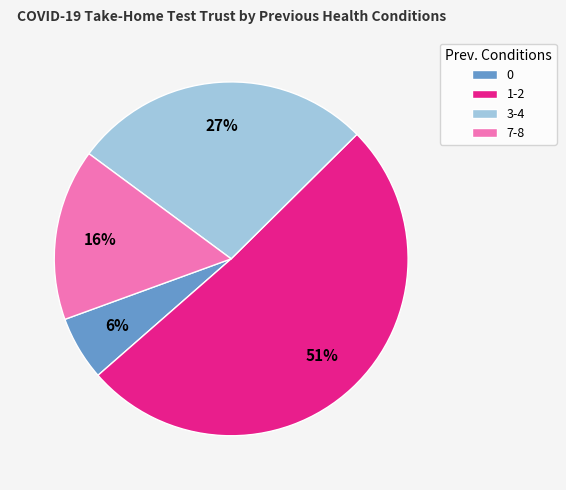

Which category has the biggest portion of the pie?

1-2